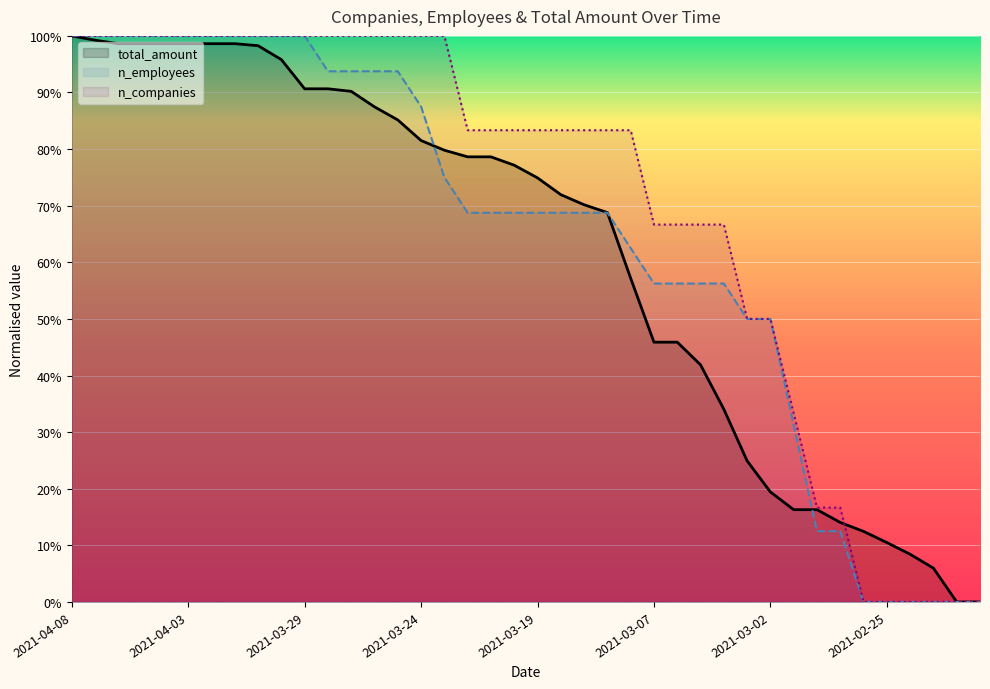

At which label is n_employees closest to 0?

2021-02-26